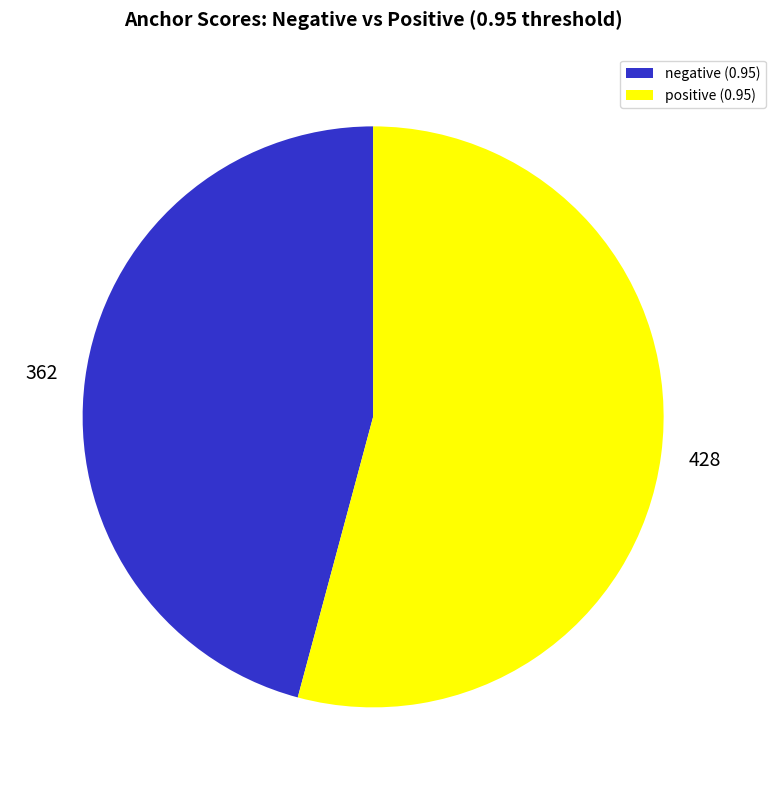

Between negative (0.95) and positive (0.95), which is larger?

positive (0.95)